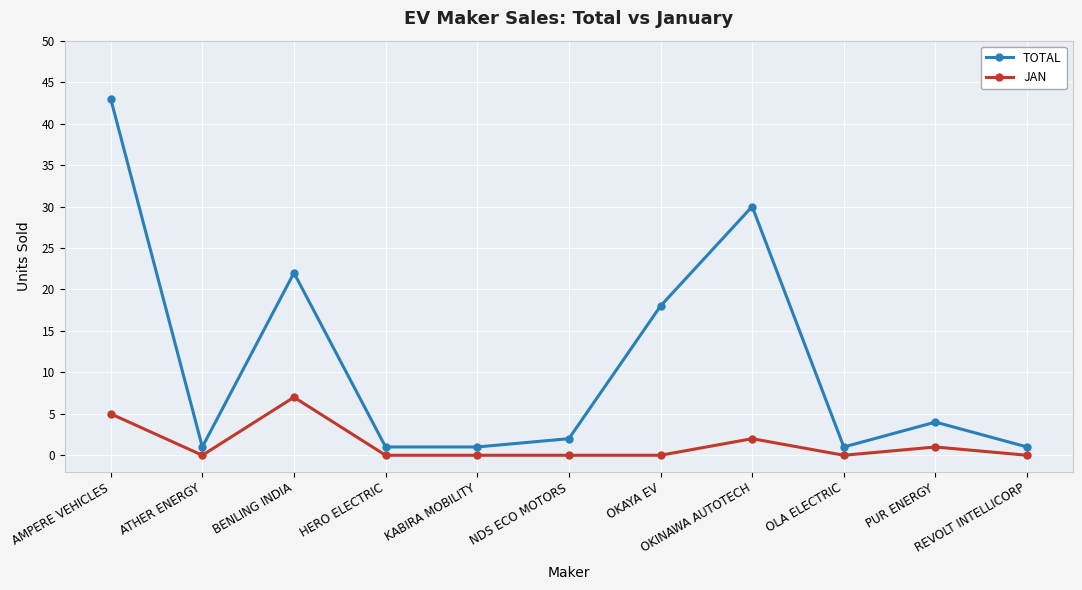

What is the difference between the maximum and minimum values in the JAN series?

7